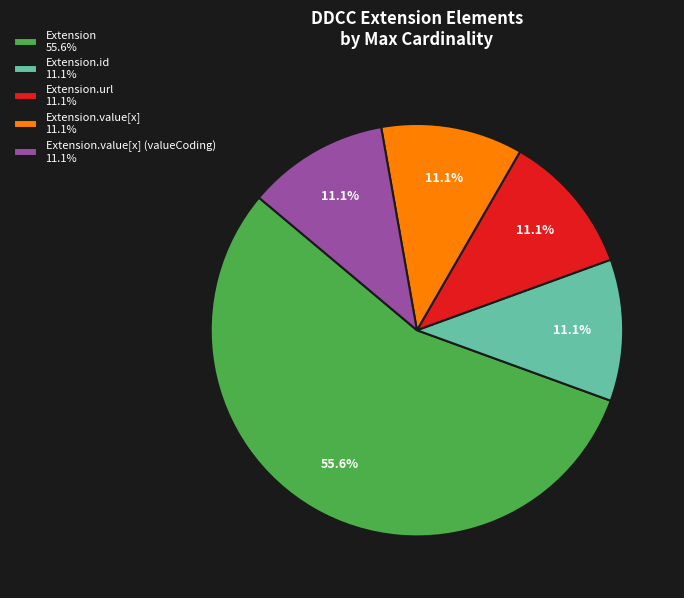

Count the number of slices in the pie.

5